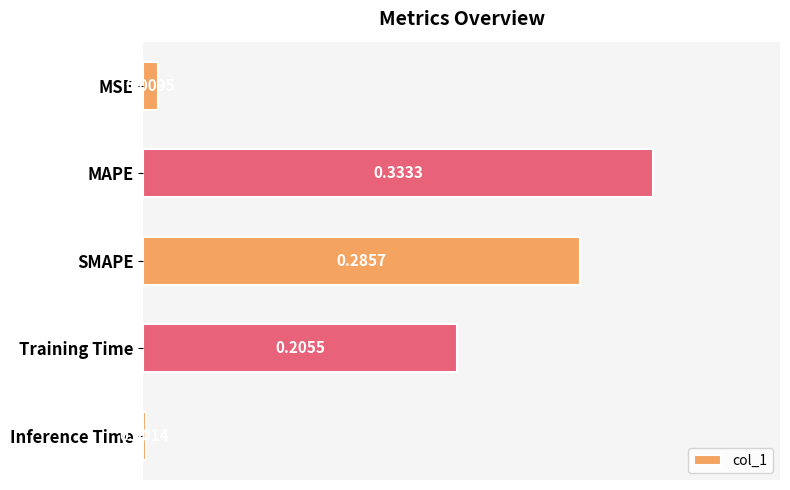

Which category has the highest value across all series?

MAPE